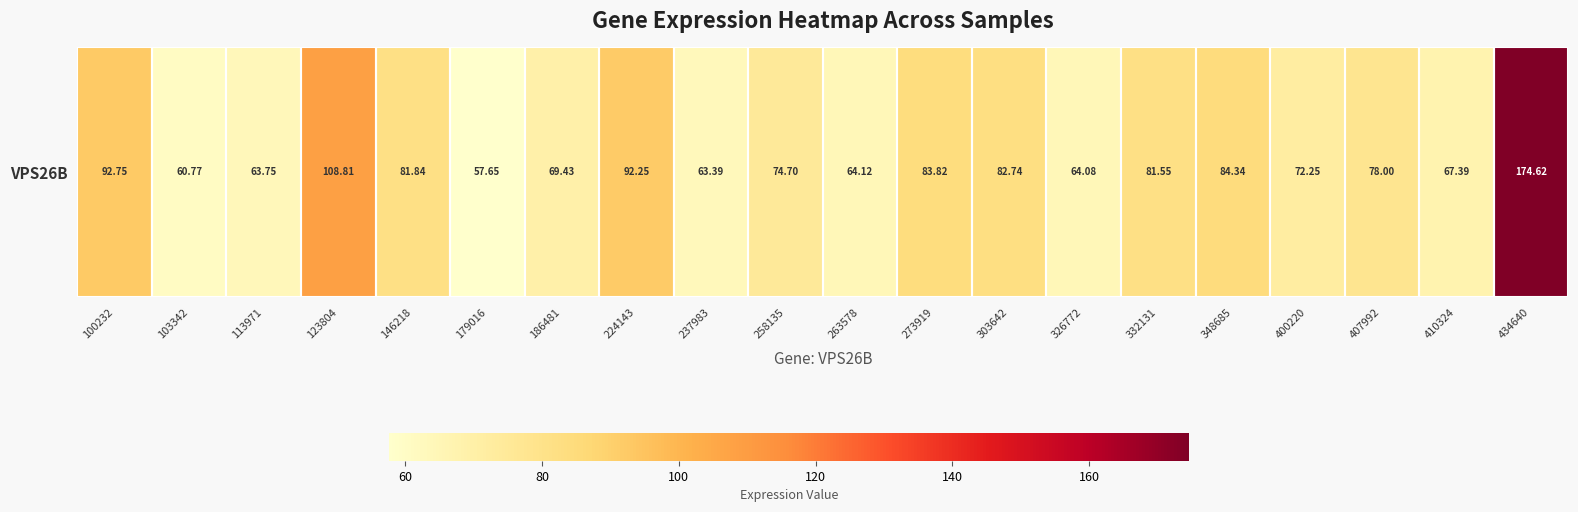

Count the number of categories in the chart.

20